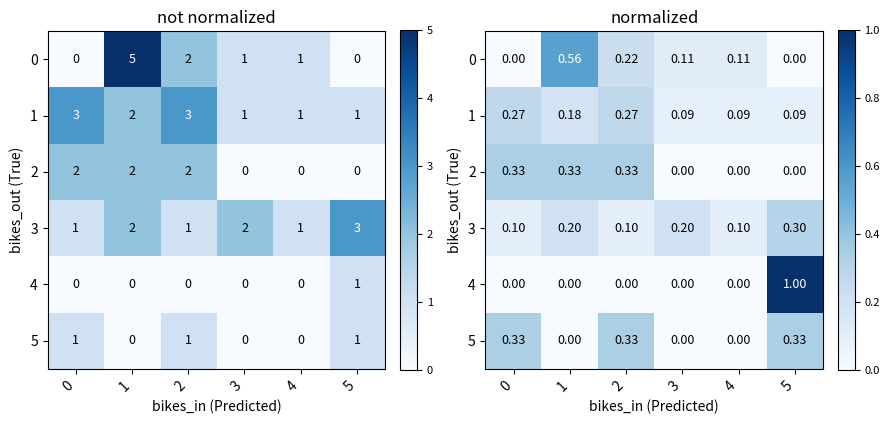

What is the total value across all series at 1?

1.3